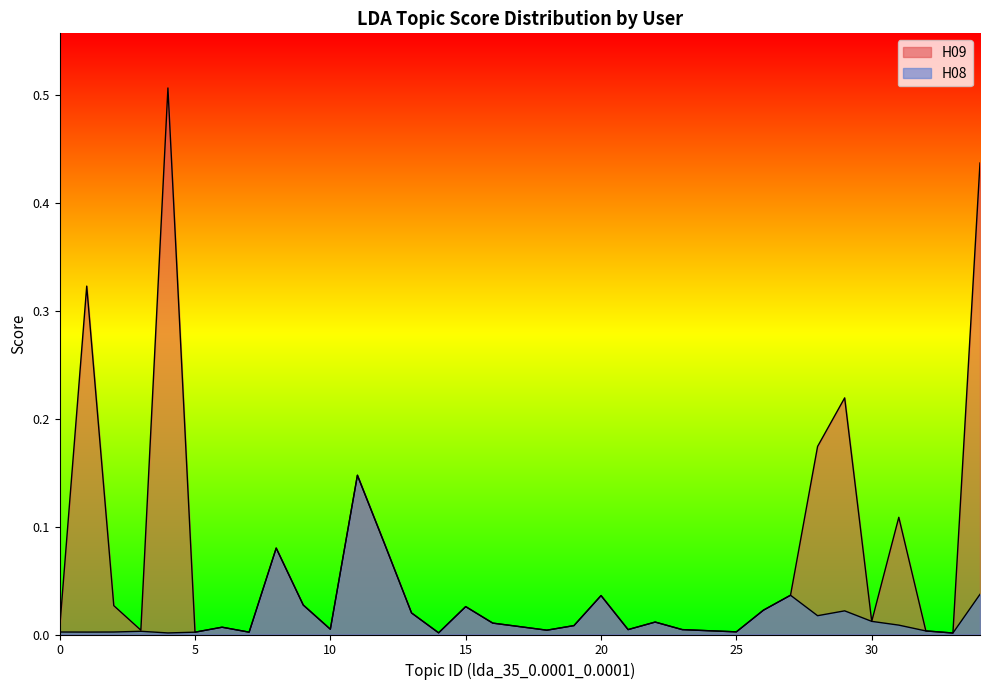

True or false: H08 and H09 intersect in this chart.

False